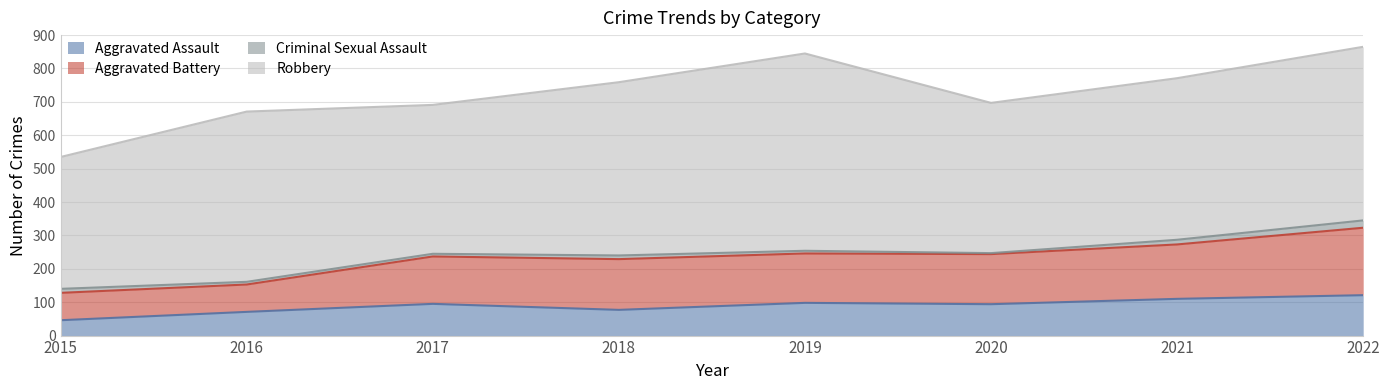

The Aggravated Battery series shows 401 at 2018. True or false?

False